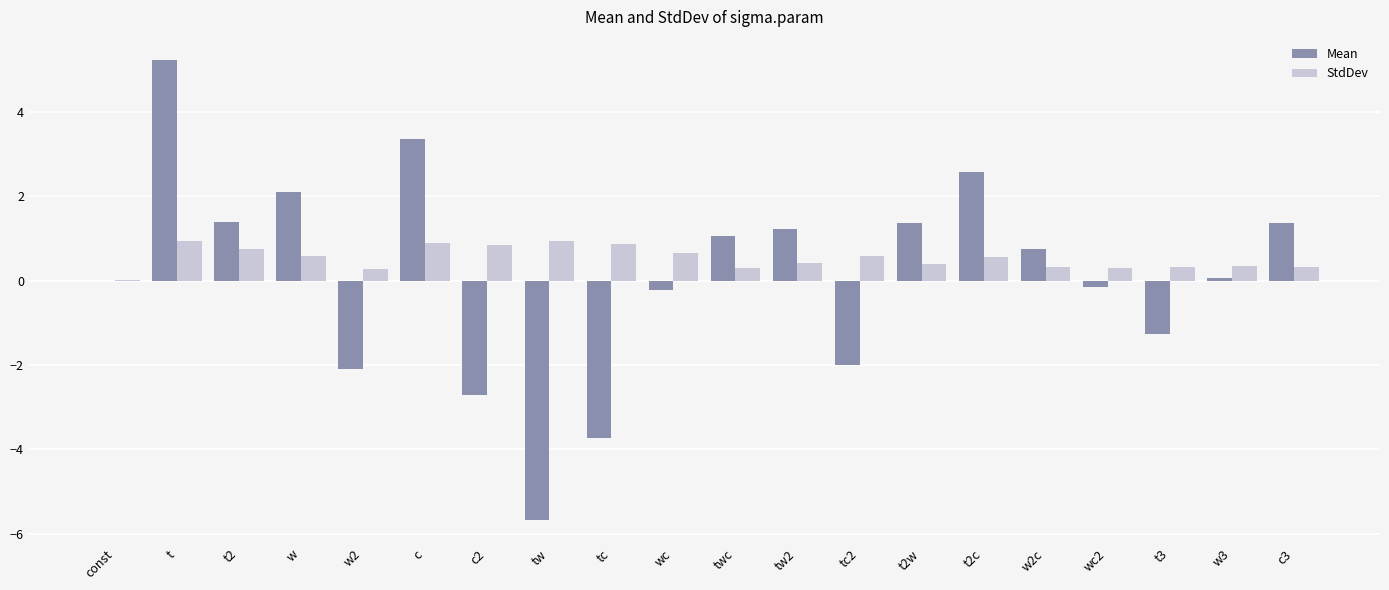

What are all the series names shown in the legend?

Mean, StdDev